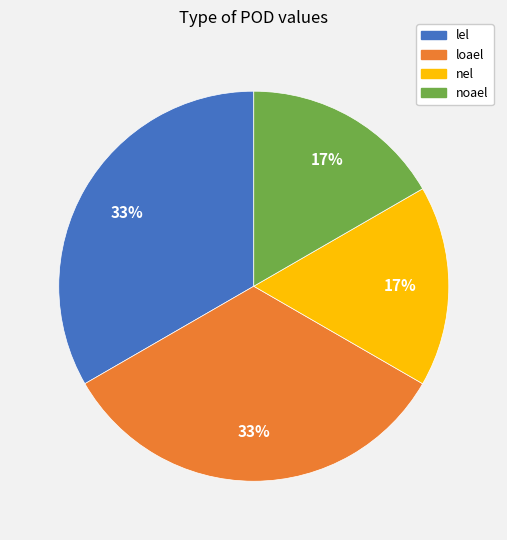

Is loael the majority of the pie?

No